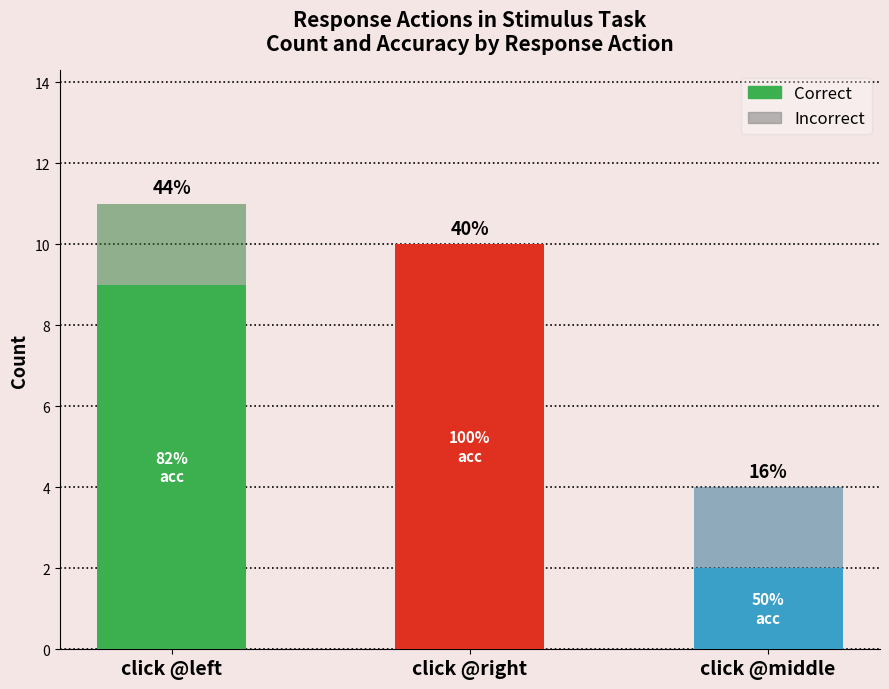

What are all the series names shown in the legend?

Correct, Incorrect